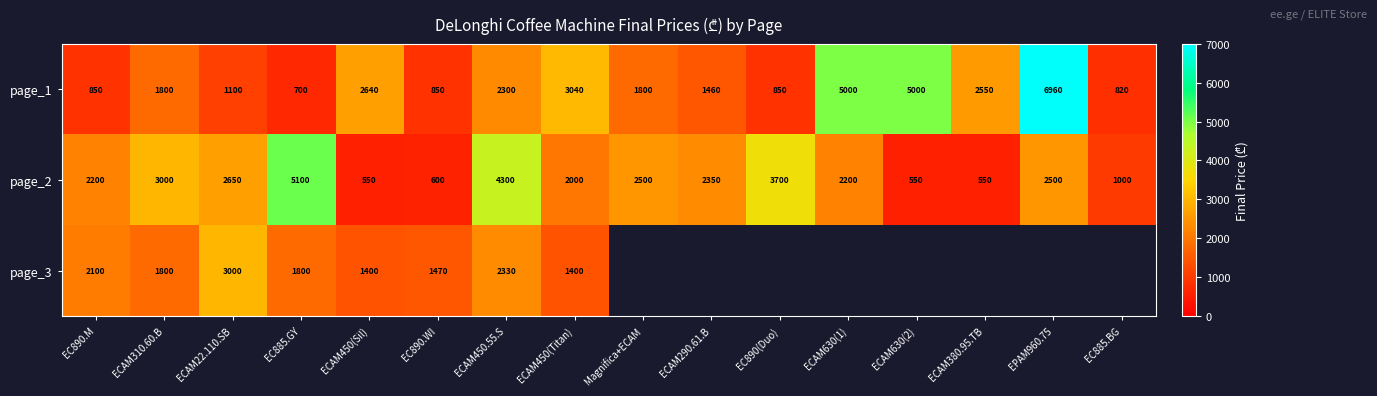

What is the total value across all series at EC890.M?

5150